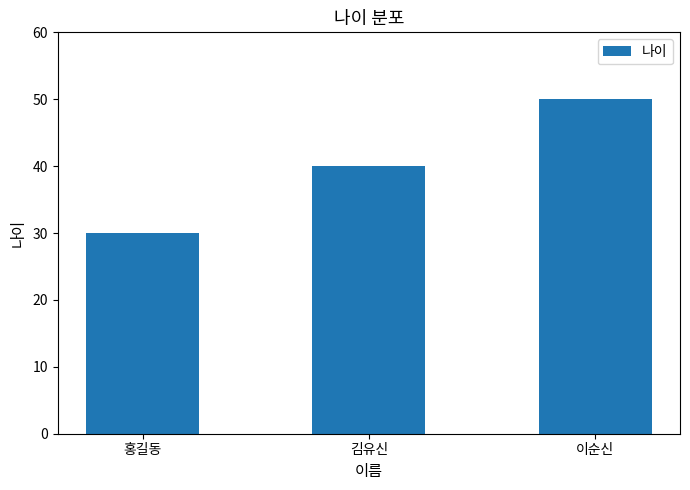

What is the value of the 3rd bar from the left?

50